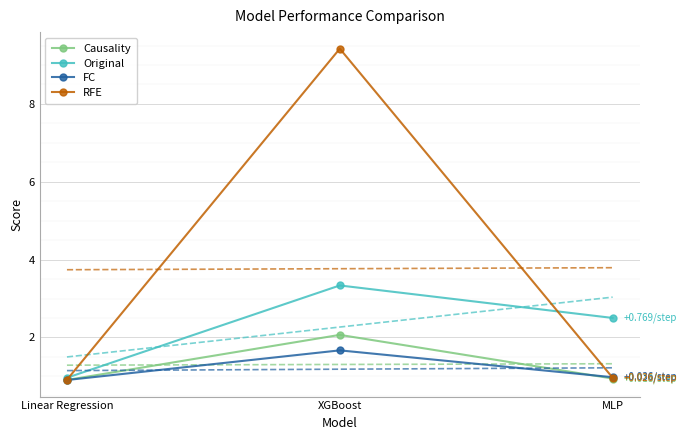

Reading left to right, what are all the values shown in this chart?

Causality: Linear Regression=0.9	XGBoost=2.1	MLP=0.9
Original: Linear Regression=1.0	XGBoost=3.3	MLP=2.5
FC: Linear Regression=0.9	XGBoost=1.7	MLP=1.0
RFE: Linear Regression=0.9	XGBoost=9.4	MLP=1.0